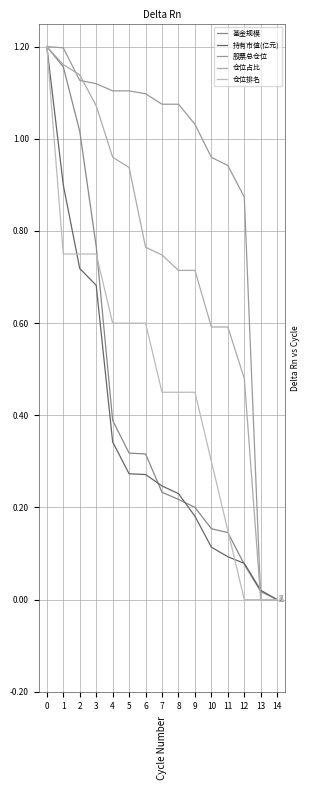

Reading left to right, extract all data points from this chart.

基金规模: 0=1.2	1=1.2	2=1.0	3=0.8	4=0.4	5=0.3	6=0.3	7=0.2	8=0.2	9=0.2	10=0.2	11=0.1	12=0.1	13=0.0	14=0.0
持有市值(亿元): 0=1.2	1=0.9	2=0.7	3=0.7	4=0.3	5=0.3	6=0.3	7=0.2	8=0.2	9=0.2	10=0.1	11=0.1	12=0.1	13=0.0	14=0.0
股票总仓位: 0=1.2	1=1.2	2=1.1	3=1.1	4=1.1	5=1.1	6=1.1	7=1.1	8=1.1	9=1.0	10=1.0	11=0.9	12=0.9	13=0.0	14=0.0
仓位占比: 0=1.2	1=1.2	2=1.1	3=1.1	4=1.0	5=0.9	6=0.8	7=0.7	8=0.7	9=0.7	10=0.6	11=0.6	12=0.5	13=0.0	14=0.0
仓位排名: 0=1.2	1=0.8	2=0.8	3=0.8	4=0.6	5=0.6	6=0.6	7=0.4	8=0.4	9=0.4	10=0.3	11=0.1	12=0.0	13=0.0	14=0.0